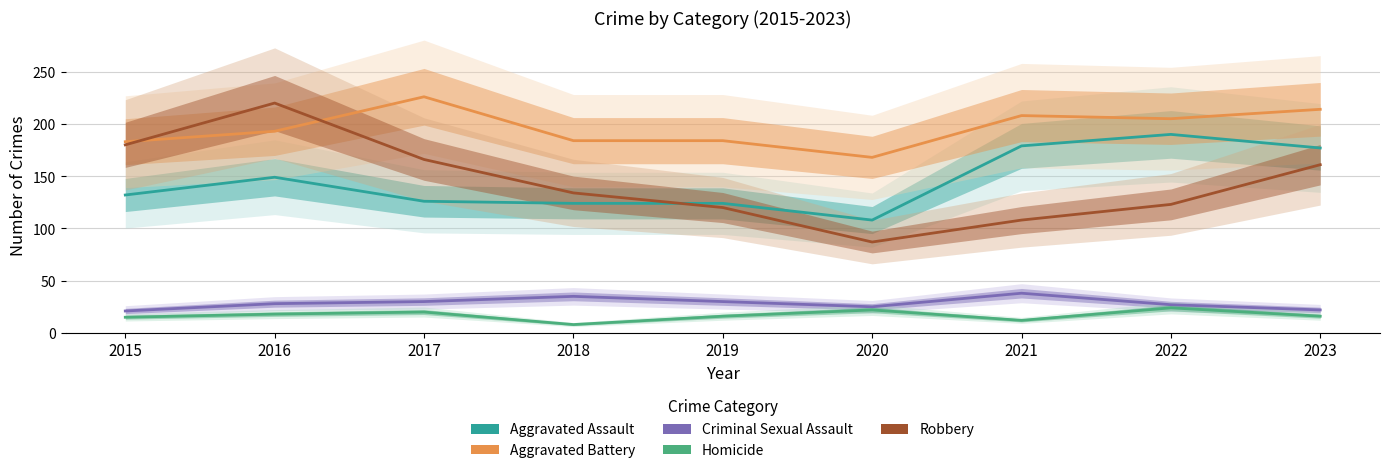

Reading left to right, extract all data points from this chart.

Aggravated Assault: 132	149	126	124	124	108	179	190	177
Aggravated Battery: 183	193	226	184	184	168	208	205	214
Criminal Sexual Assault: 21	28	30	35	30	25	38	27	22
Homicide: 15	18	20	8	16	22	12	24	16
Robbery: 180	220	166	134	120	87	108	123	161